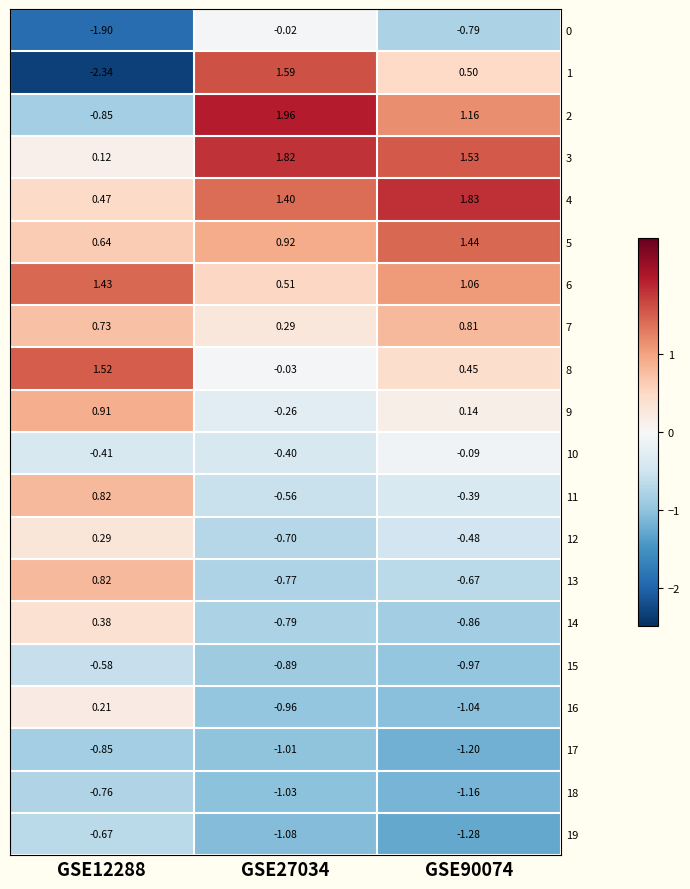

At how many categories does at least one series exceed 1?

3